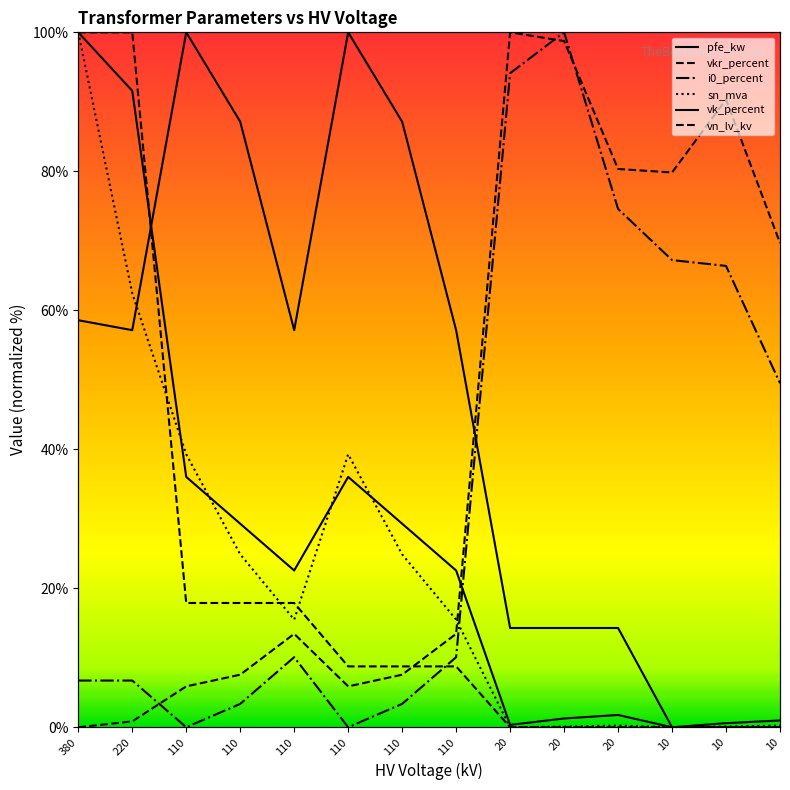

Which series changed the most between 25 MVA 110/20 kV and 0.4 MVA 10/0.4 kV?

vkr_percent